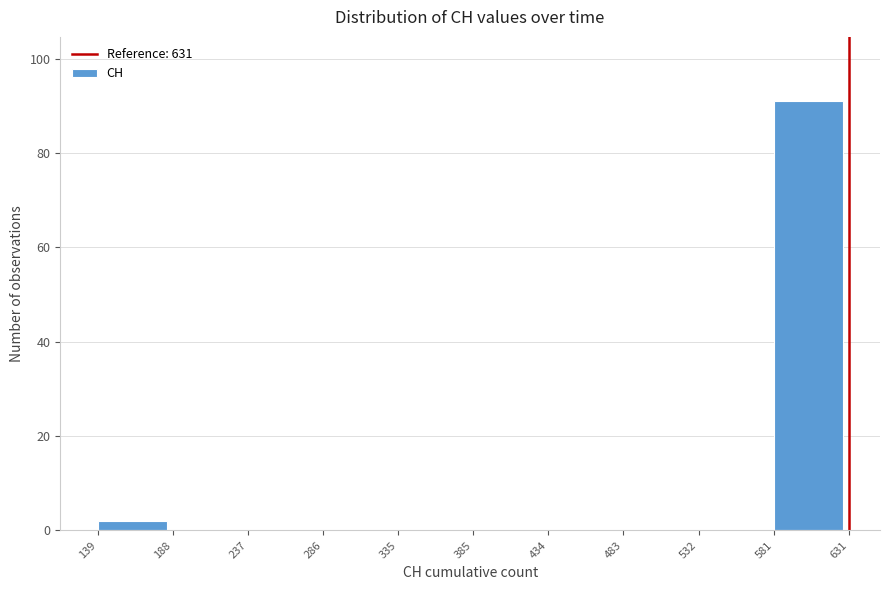

Which range on the x-axis has the tallest bar?

581 to 631